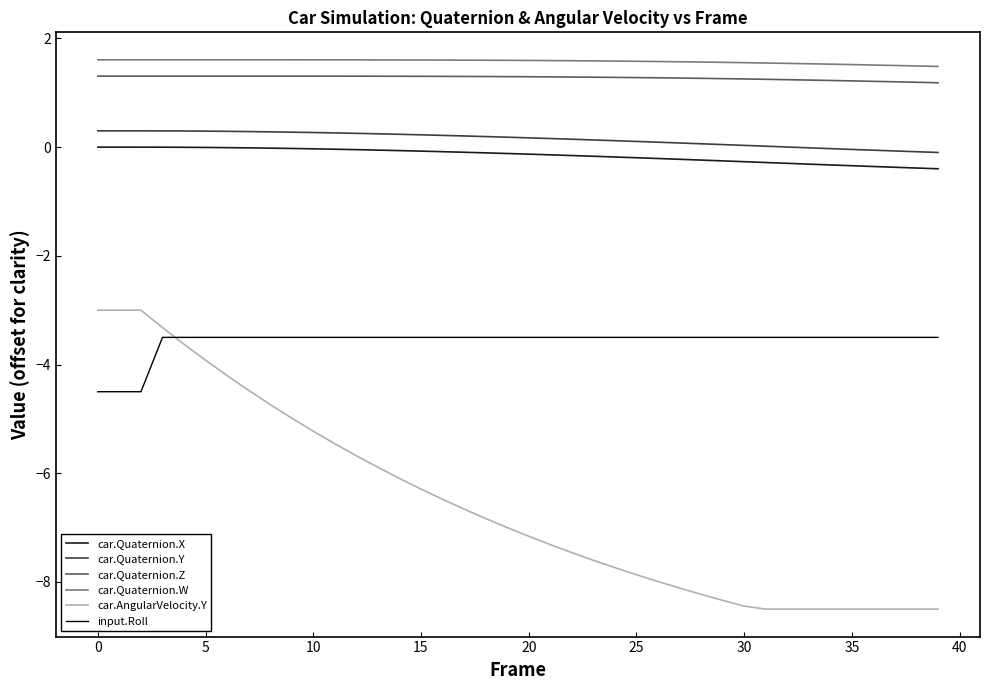

Which series has the widest spread of values?

car.AngularVelocity.Y